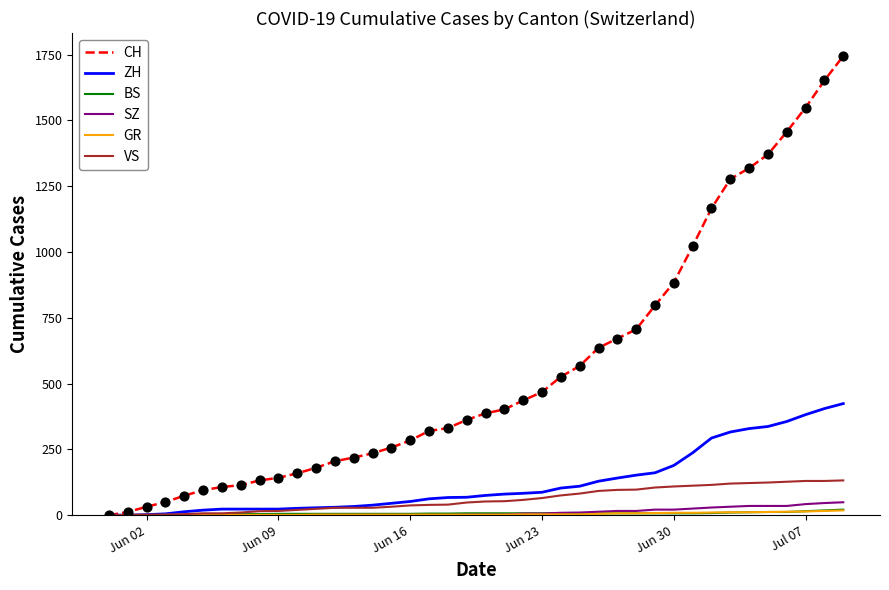

Which series has the largest total across all categories?

CH